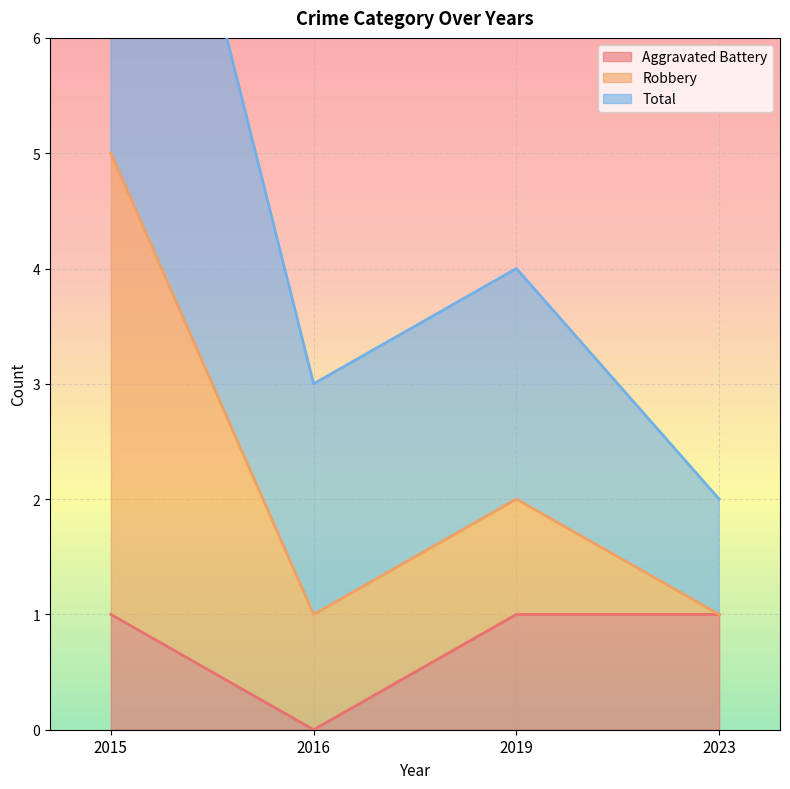

At which label does Robbery reach its minimum?

2023